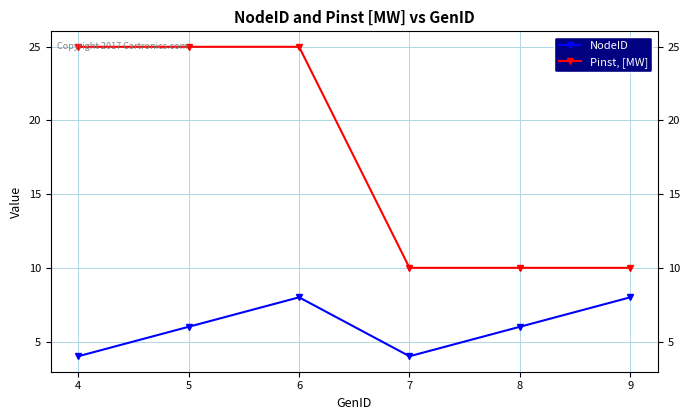

Rank the series by their maximum value, from lowest to highest.

NodeID, Pinst, [MW]